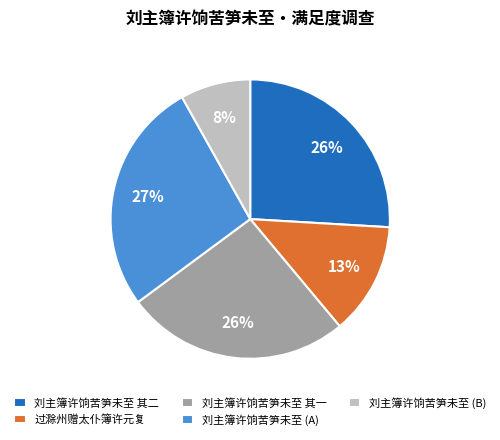

To the nearest percent, what is the difference between the 过滁州赠太仆簿许元复 and 刘主簿许饷苦笋未至 其一 slice percentages?

13%